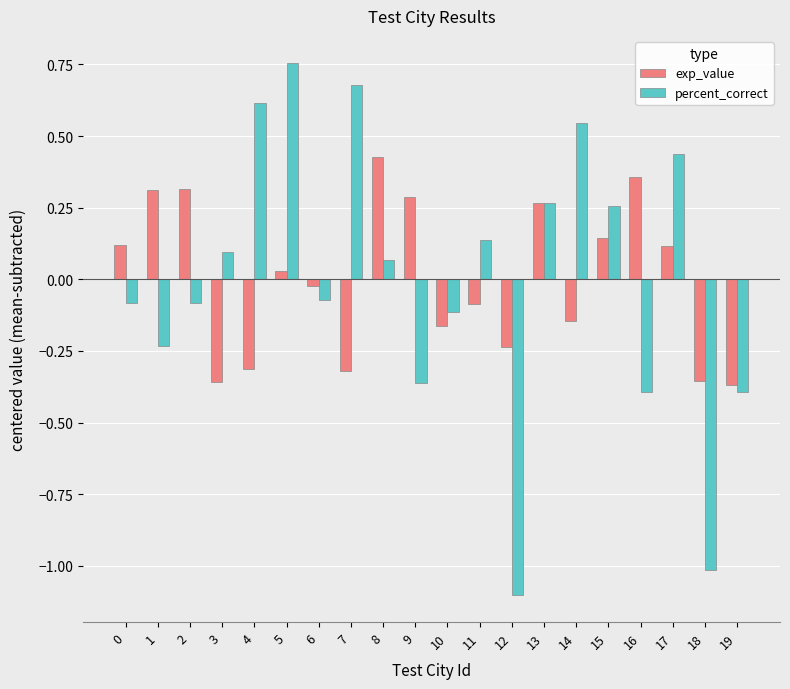

Which series changed the most between 3 and 8?

exp_value